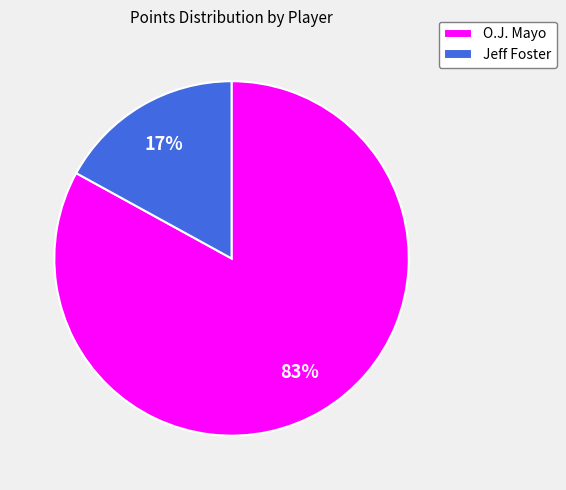

Is it true that O.J. Mayo is 75% of the pie?

False